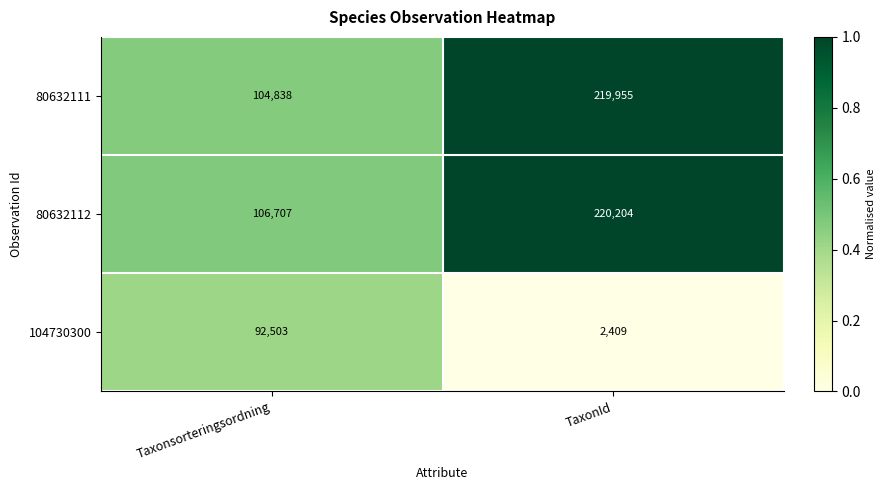

What is the total value across all series at TaxonId?

442568